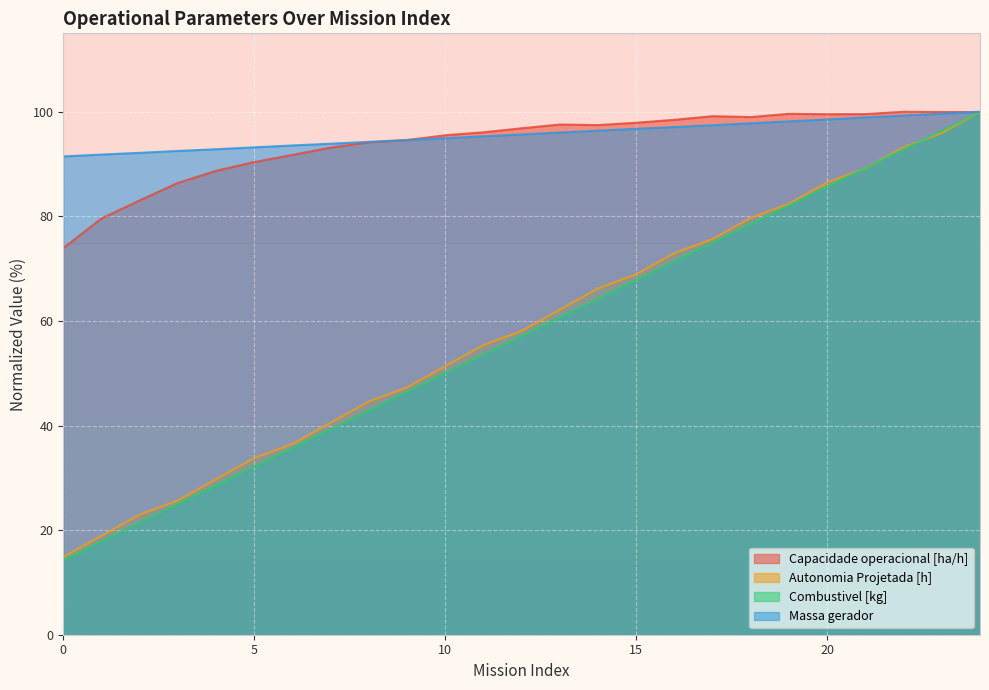

How many series are shown in this chart?

4